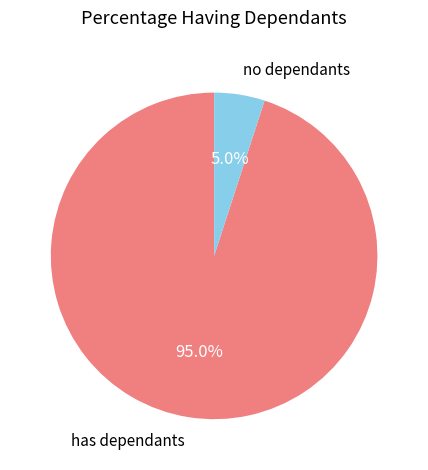

What percentage do has dependants and no dependants together represent?

100.0%